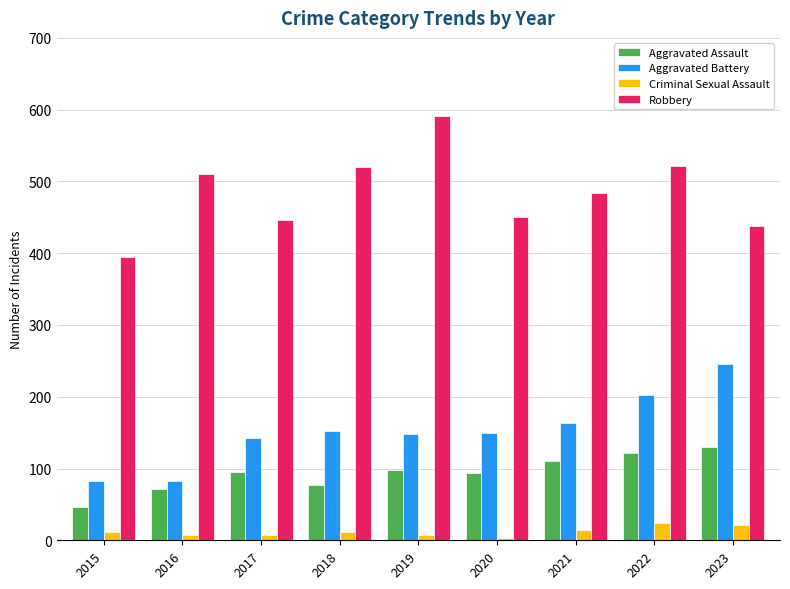

What is the sum of all Robbery values?

4355